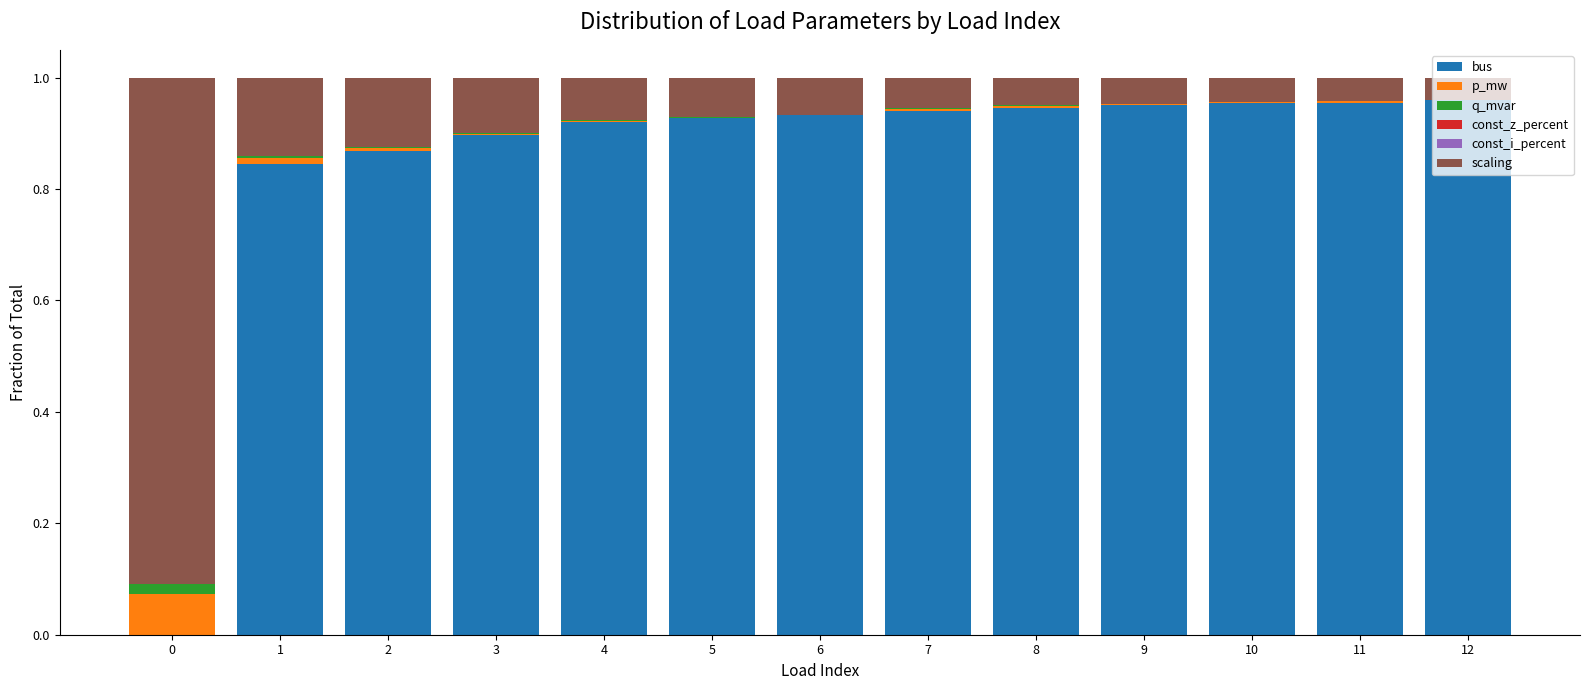

The value of bus at 12 is 0.2. True or false?

False